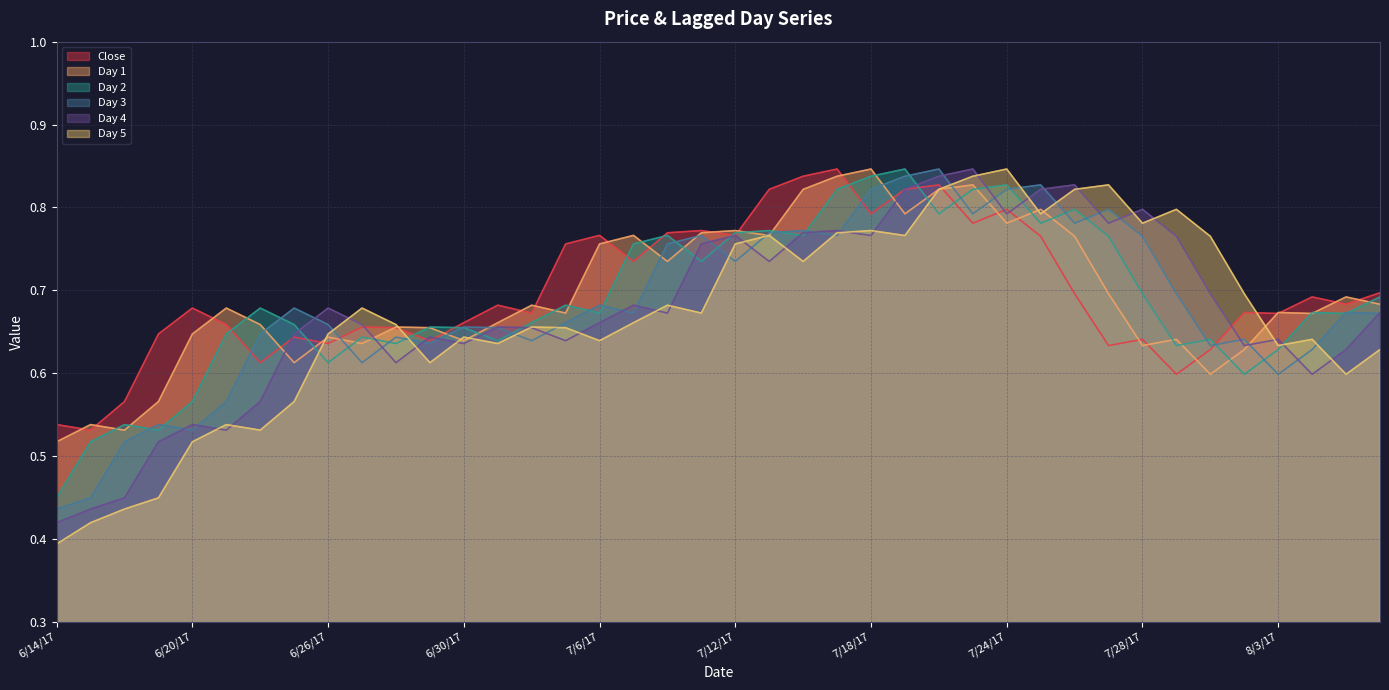

What is the difference between the maximum and minimum values in the Day 5 series?

0.5